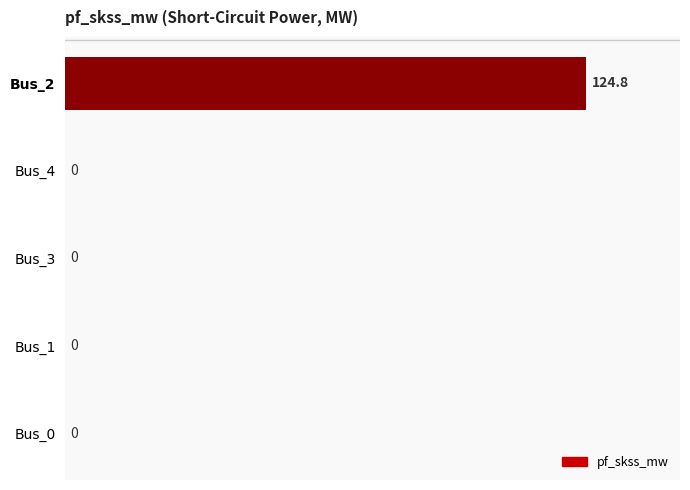

Is it true that the value at Bus_4 is 0.0?

True